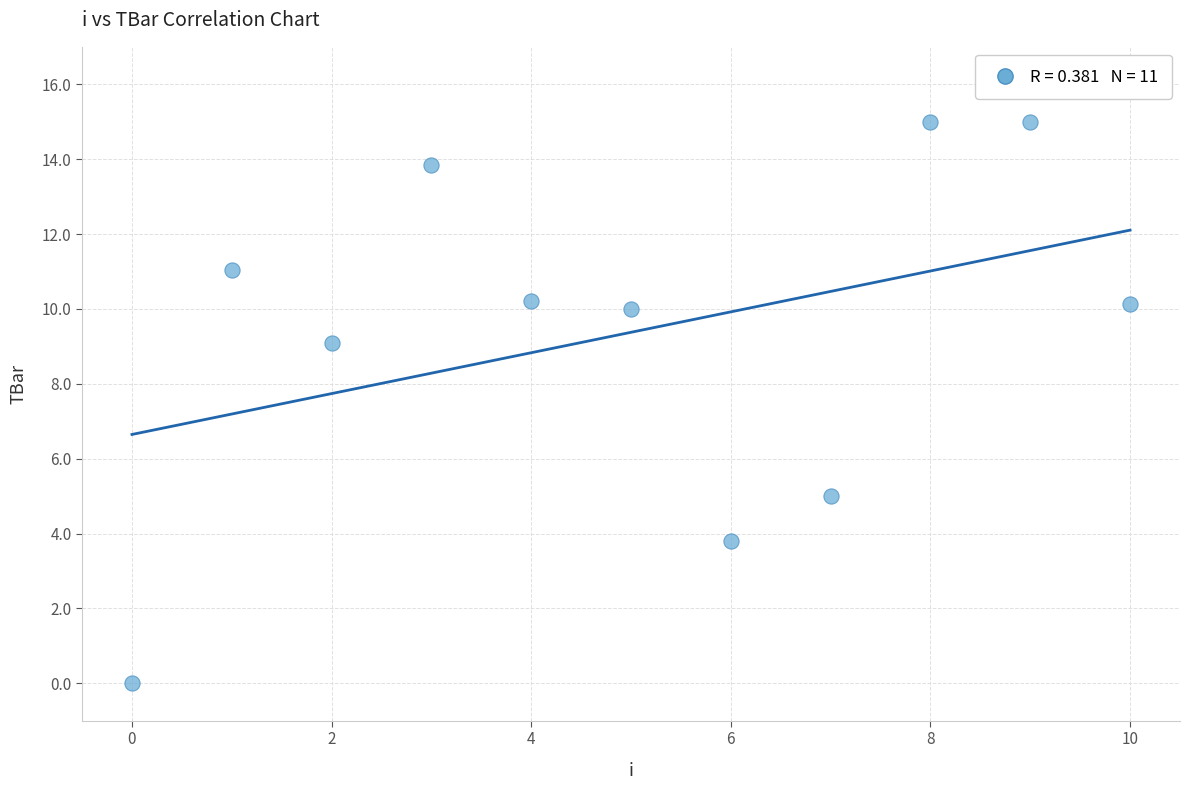

What is the average Y value?

9.4